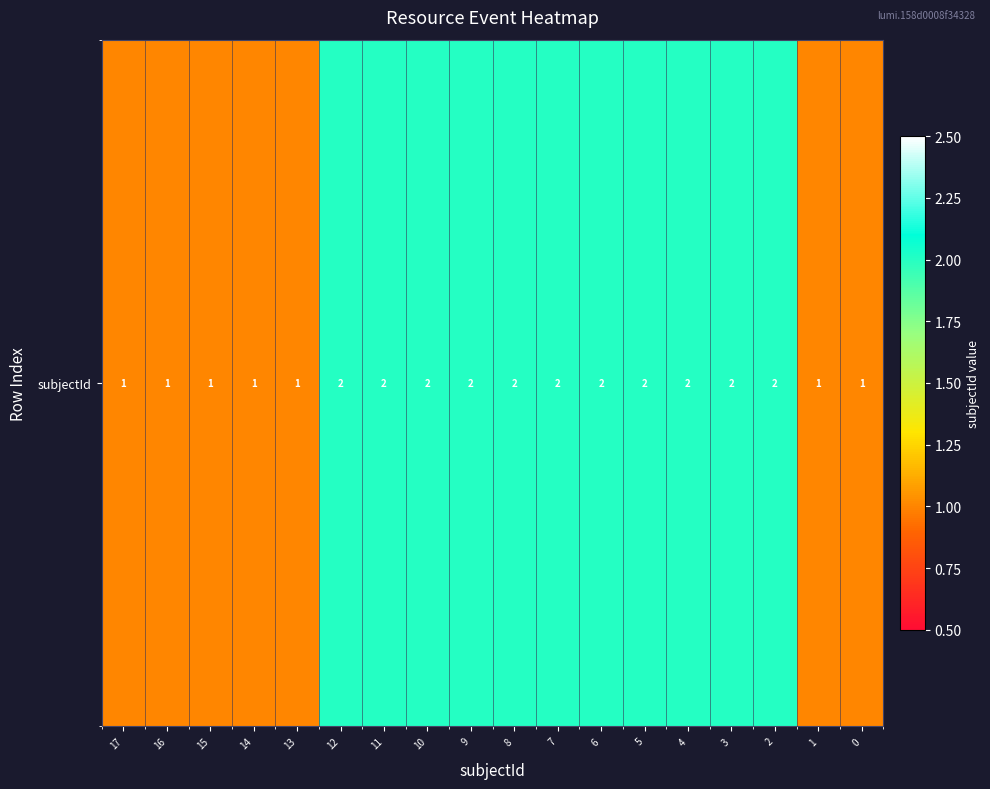

Reading left to right, what are all the values shown in this chart?

17=1	16=1	15=1	14=1	13=1	12=2	11=2	10=2	9=2	8=2	7=2	6=2	5=2	4=2	3=2	2=2	1=1	0=1